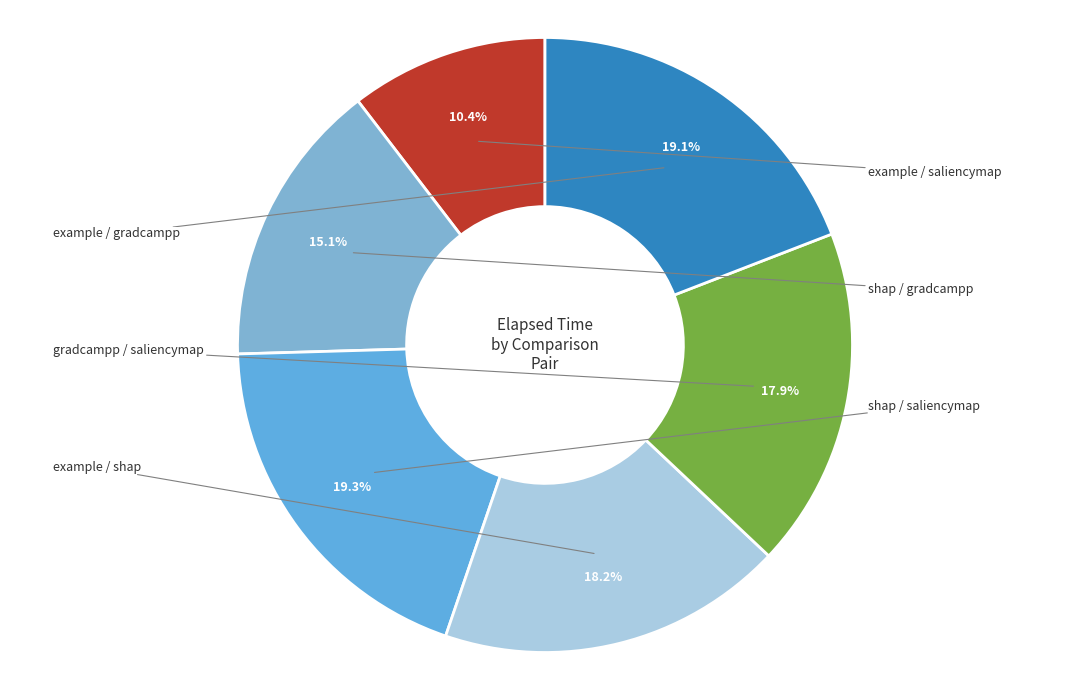

Count the number of slices in the pie.

6